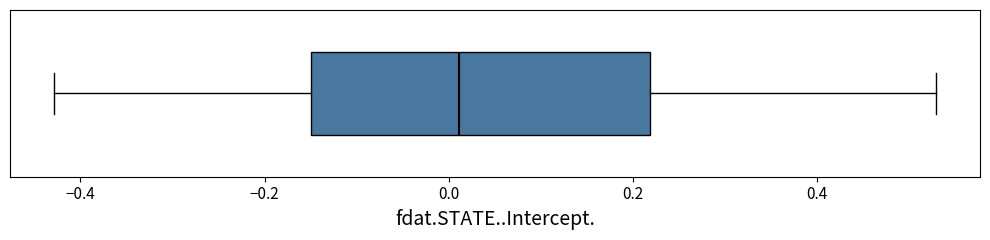

Transcribe this box plot: give where the median line is, the range the box spans, and where the two whiskers end, as read against the x-axis. The values are not printed on the chart, so give them approximately, as read against the axis.

median 0.02, box -0.14 to 0.22, whiskers -0.42 to 0.52